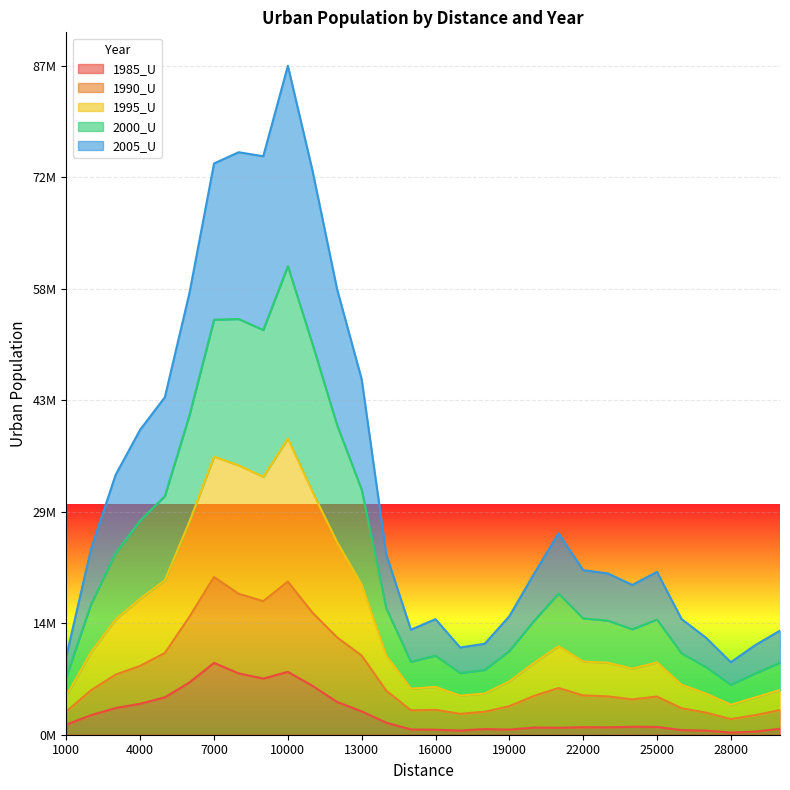

True or false: 2005_U and 1995_U intersect in this chart.

False